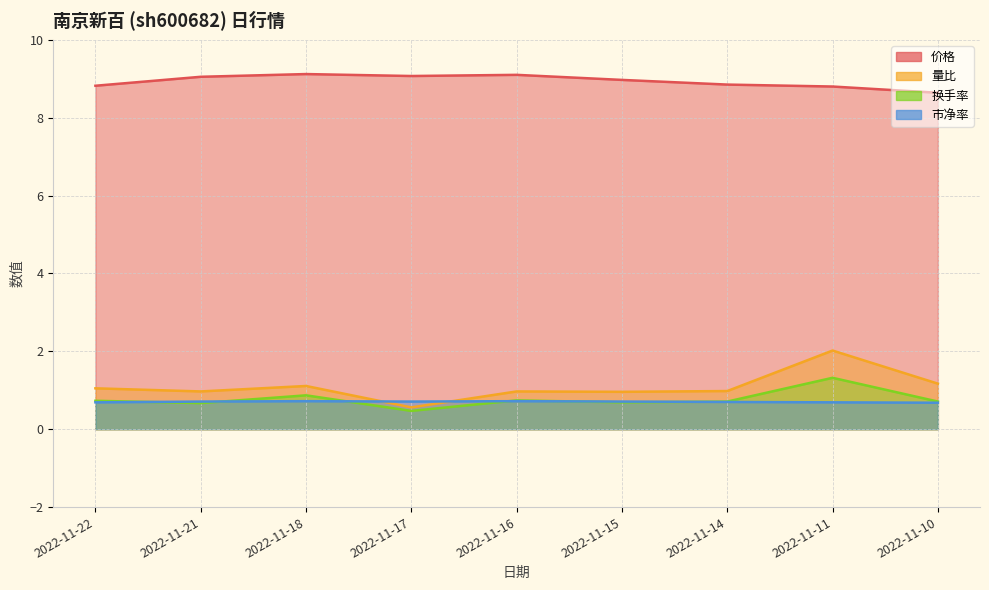

Reading left to right, extract all data points from this chart.

价格: 8.8	9.1	9.1	9.1	9.1	9.0	8.8	8.8	8.6
量比: 1.1	1.0	1.1	0.6	1.0	1.0	1.0	2.0	1.2
换手率: 0.7	0.7	0.9	0.5	0.7	0.7	0.7	1.3	0.7
市净率: 0.7	0.7	0.7	0.7	0.7	0.7	0.7	0.7	0.7